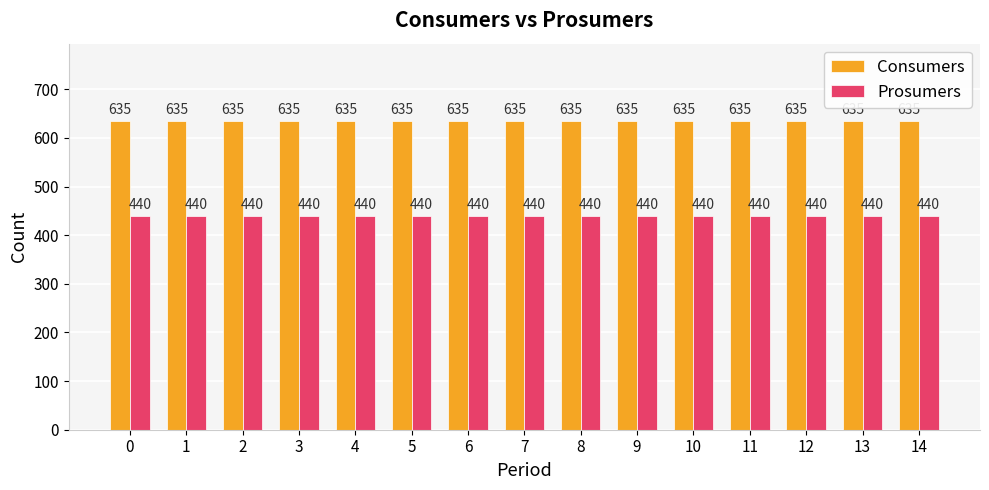

What is the value of the Consumers bar at the 7th from the left?

635